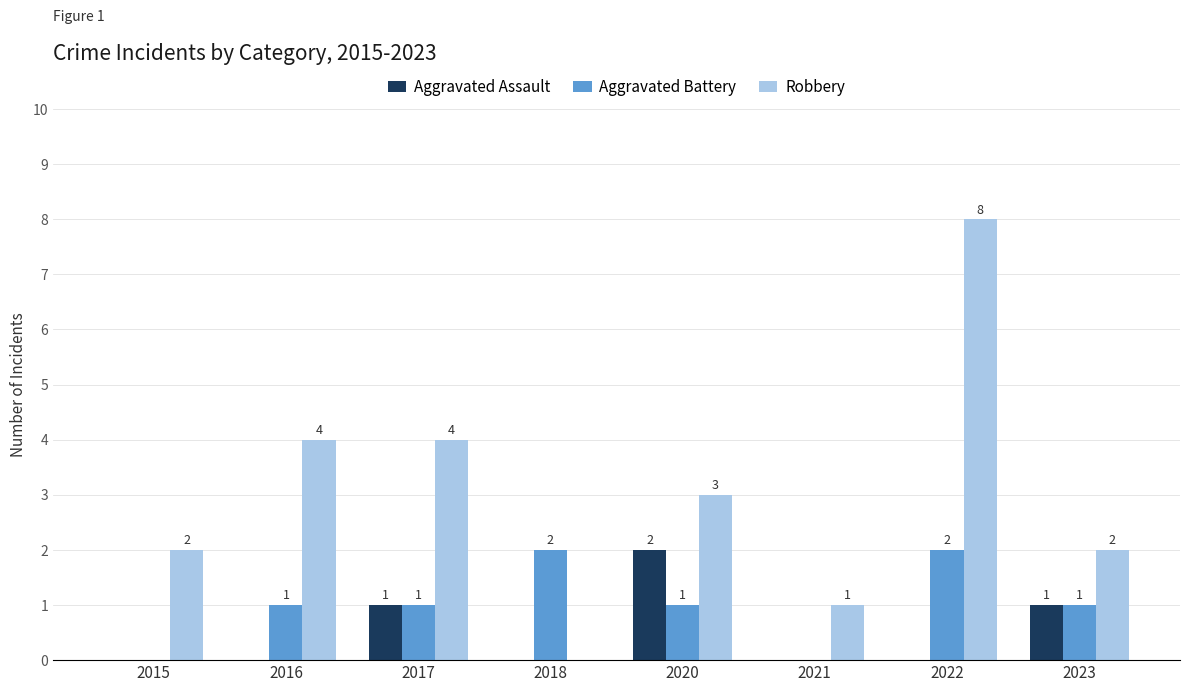

Is the value of Robbery at 2018 greater than the value of Aggravated Battery at 2022?

No